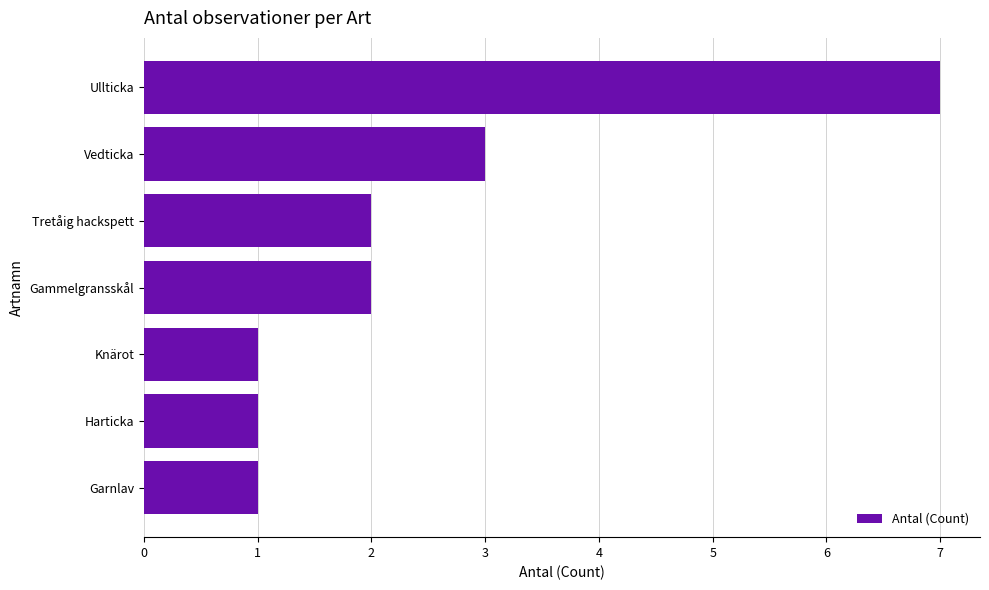

Is it true that the value at Knärot is 1?

True